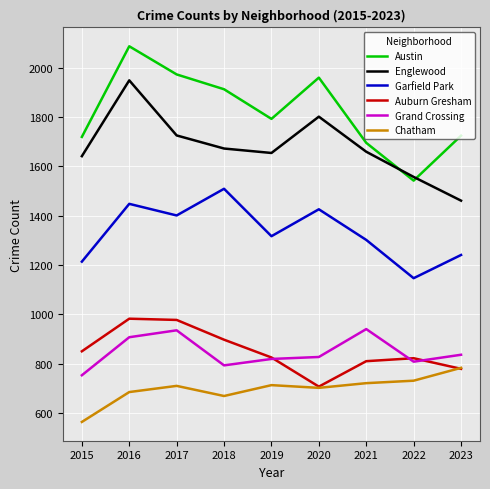

Where is the first local minimum for Austin?

2019